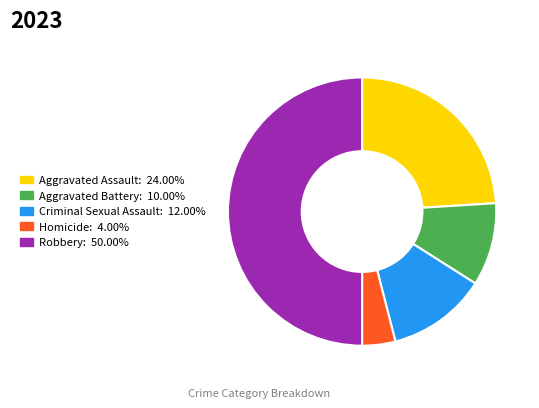

What is the smallest slice in the pie chart?

Homicide